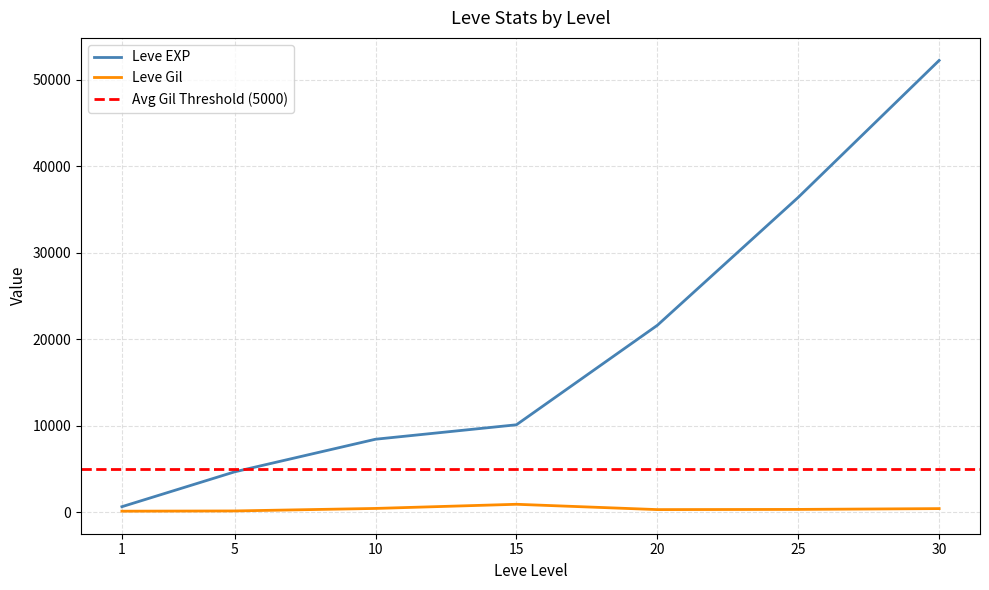

Which category has the lowest value in the Leve EXP series?

1